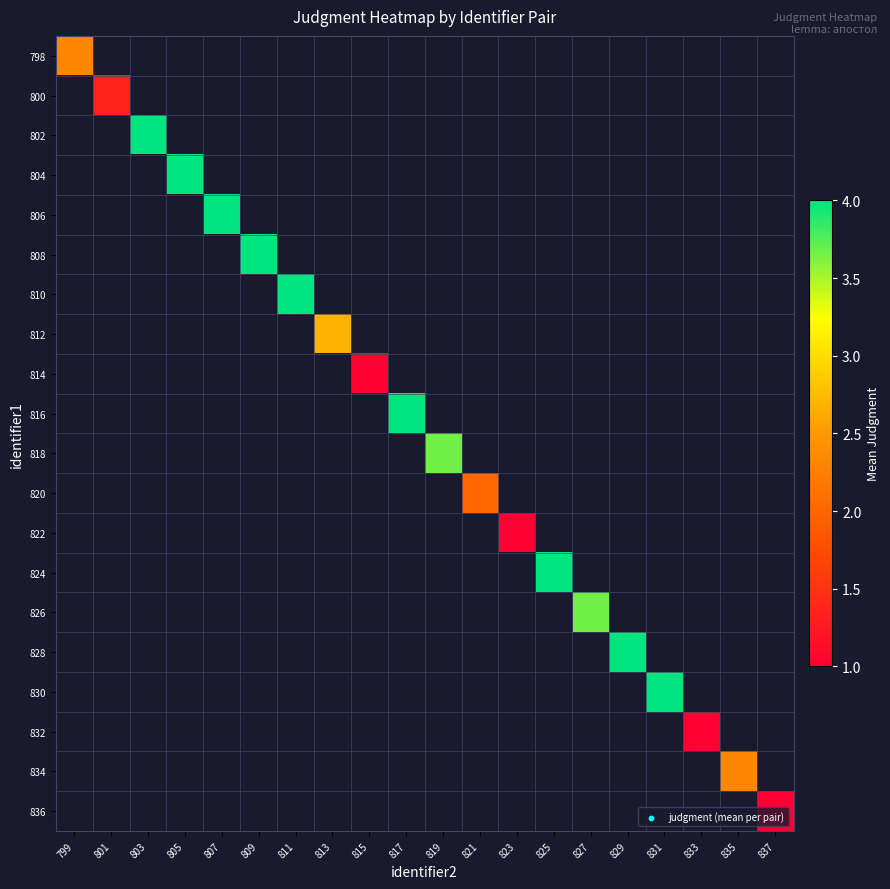

Which category has the highest value across all series?

803